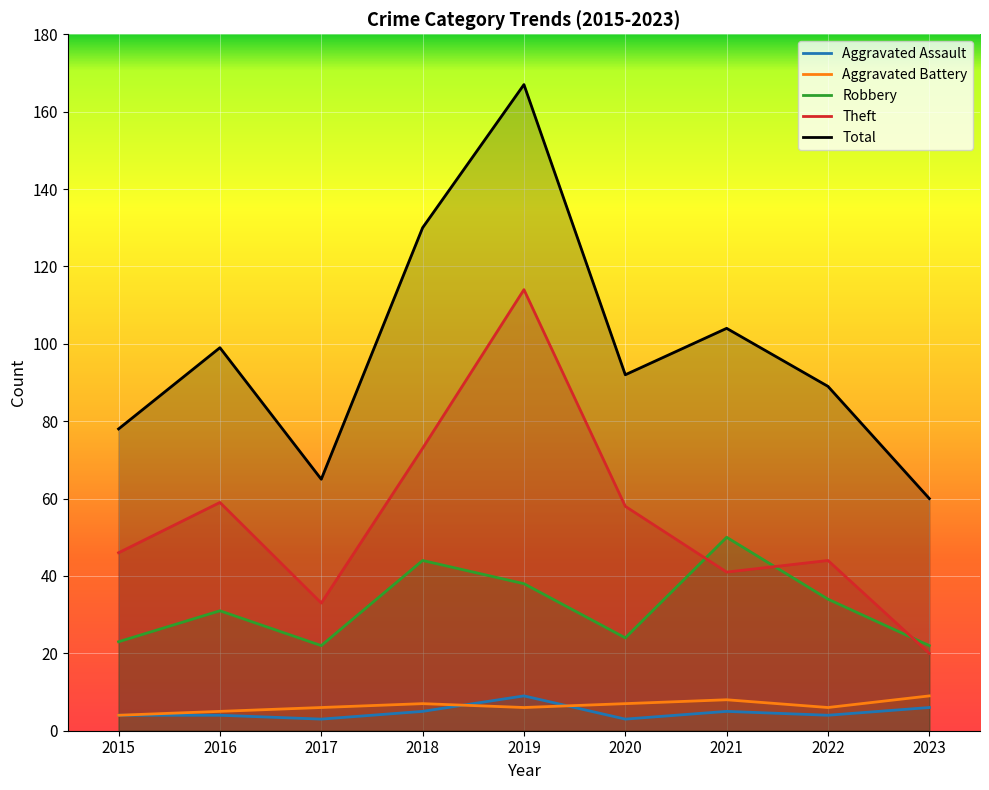

Reading right to left, extract all data points from this chart.

Aggravated Assault: 2023=6	2022=4	2021=5	2020=3	2019=9	2018=5	2017=3	2016=4	2015=4
Aggravated Battery: 2023=9	2022=6	2021=8	2020=7	2019=6	2018=7	2017=6	2016=5	2015=4
Robbery: 2023=22	2022=34	2021=50	2020=24	2019=38	2018=44	2017=22	2016=31	2015=23
Theft: 2023=20	2022=44	2021=41	2020=58	2019=114	2018=73	2017=33	2016=59	2015=46
Total: 2023=60	2022=89	2021=104	2020=92	2019=167	2018=130	2017=65	2016=99	2015=78